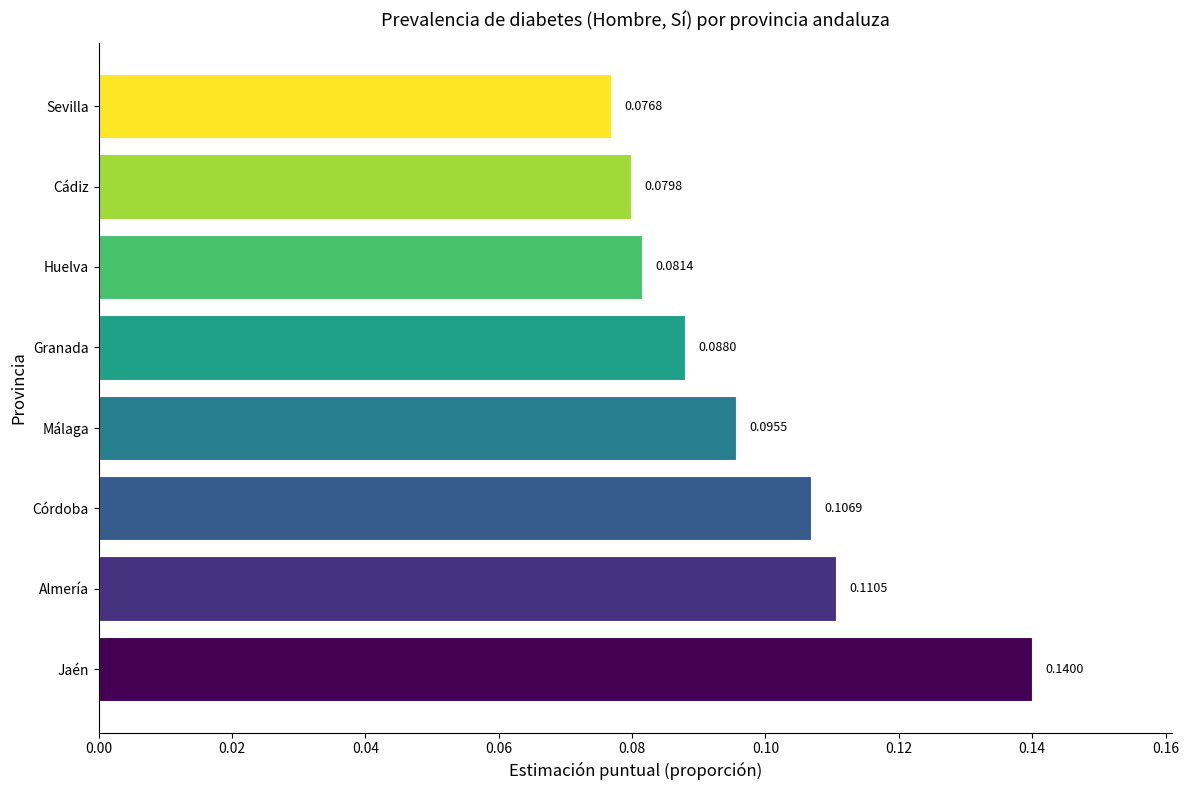

Which has a higher value, Sevilla or Córdoba?

Córdoba